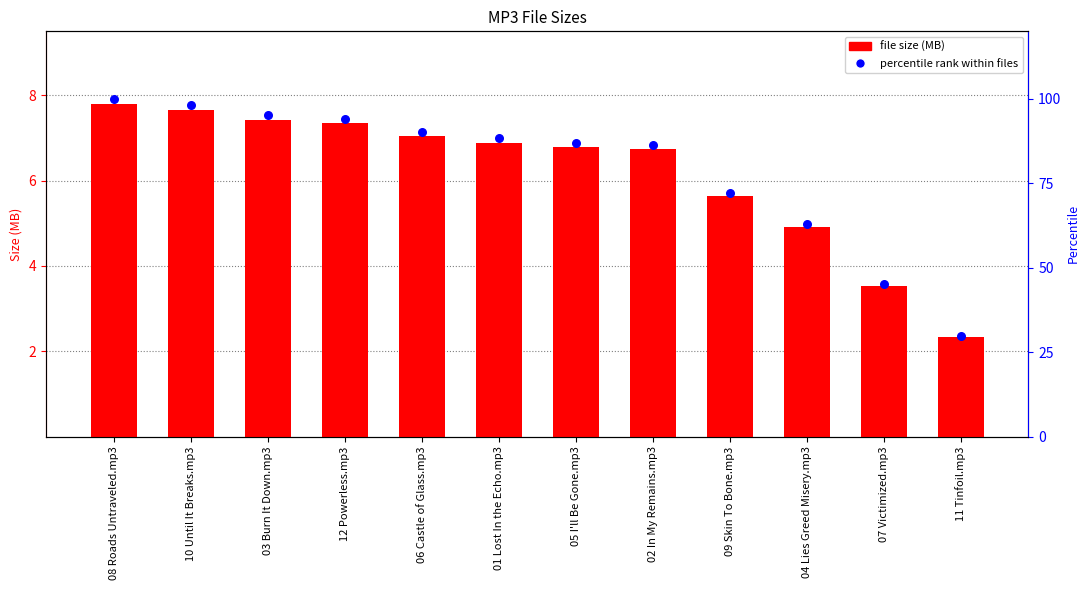

What are all the series names shown in the legend?

file size (MB), percentile rank within files